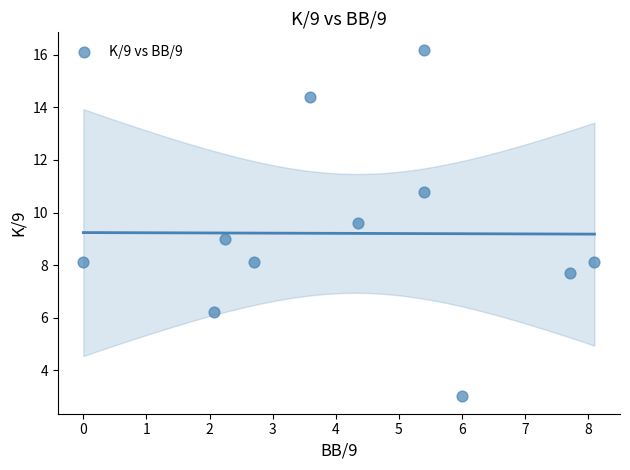

What is the average Y value?

9.2